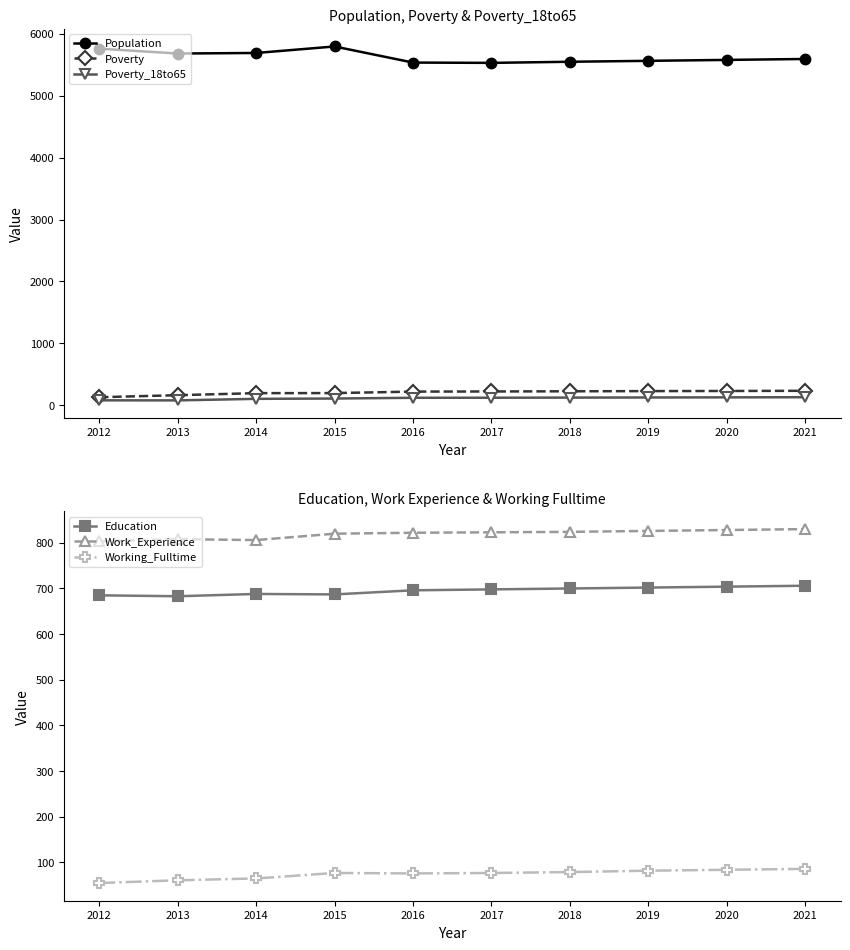

What is the difference between the highest and lowest values at 2013?

5622